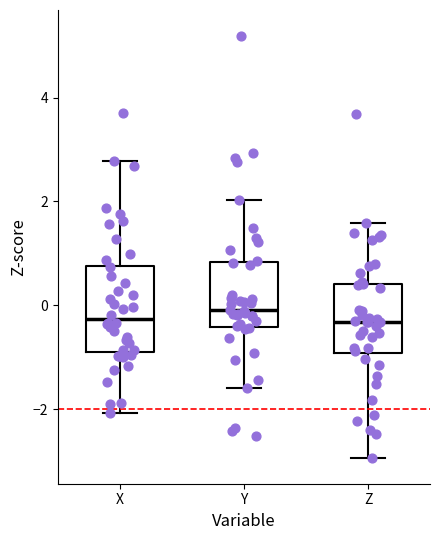

Reading left to right, transcribe this box plot: for each box, give where its median line is, the range the box spans, and where its two whiskers end, as read against the y-axis. The values are not printed on the chart, so give them approximately, as read against the axis.

X: median -0.2, box -0.8 to 0.8, whiskers -2.0 to 2.8
Y: median 0.0, box -0.4 to 0.8, whiskers -1.6 to 2.0
Z: median -0.4, box -1.0 to 0.4, whiskers -3.0 to 1.6